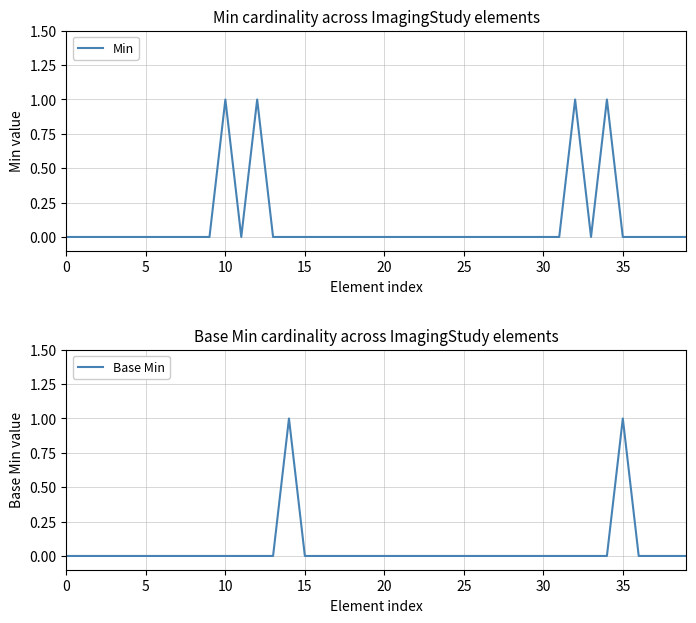

Is the value of Min at 23 greater than the value of Base Min at 37?

No